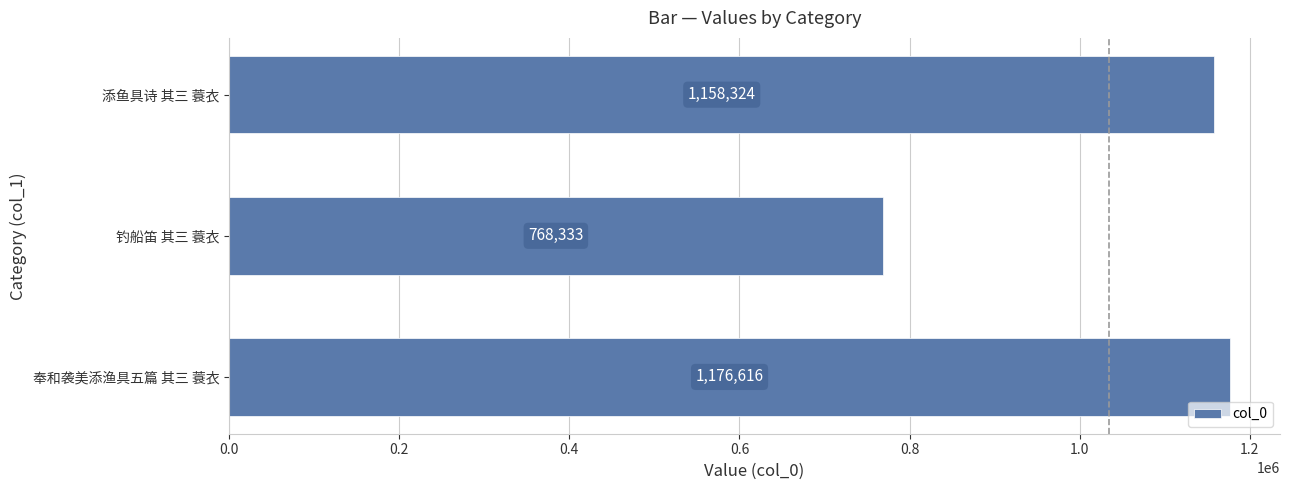

Rank the categories by value from lowest to highest.

钓船笛 其三 蓑衣, 添鱼具诗 其三 蓑衣, 奉和袭美添渔具五篇 其三 蓑衣